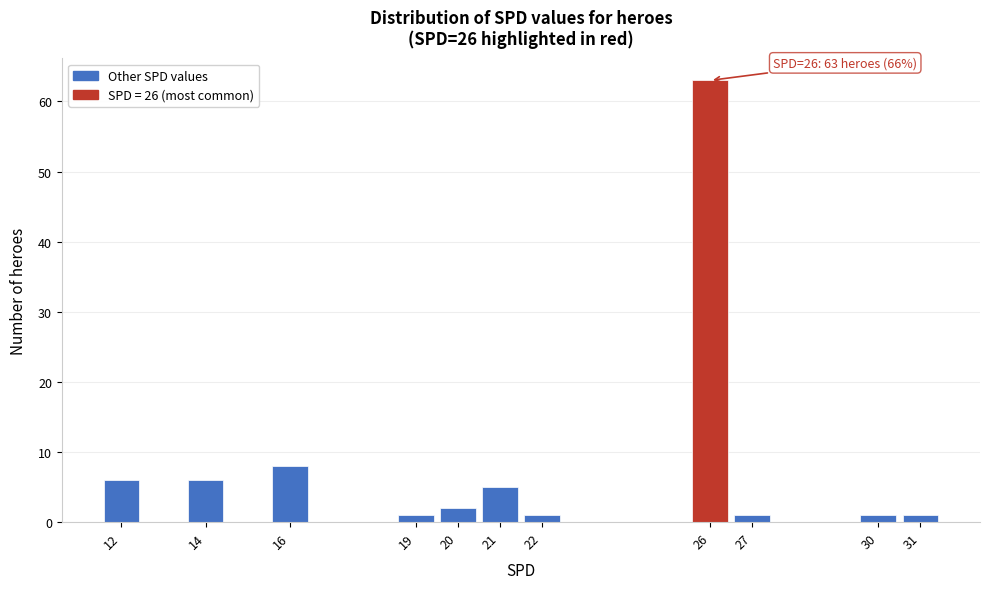

Which range on the x-axis has the tallest bar?

25.5 to 26.5